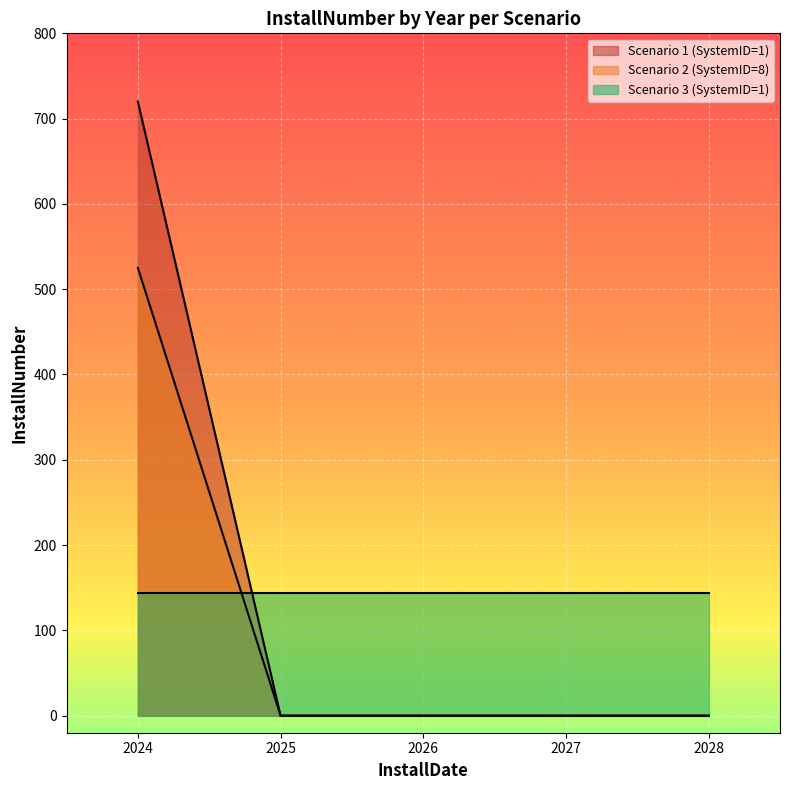

Reading right to left, list all the values displayed in this chart.

InstallNumber: 2028=144	2027=144	2026=144	2025=144	2024=144	2028=0	2027=0	2026=0	2025=0	2024=525	2028=0	2027=0	2026=0	2025=0	2024=720
ScenarioID: 2028=3	2027=3	2026=3	2025=3	2024=3	2028=2	2027=2	2026=2	2025=2	2024=2	2028=1	2027=1	2026=1	2025=1	2024=1
SystemID: 2028=1	2027=1	2026=1	2025=1	2024=1	2028=8	2027=8	2026=8	2025=8	2024=8	2028=1	2027=1	2026=1	2025=1	2024=1